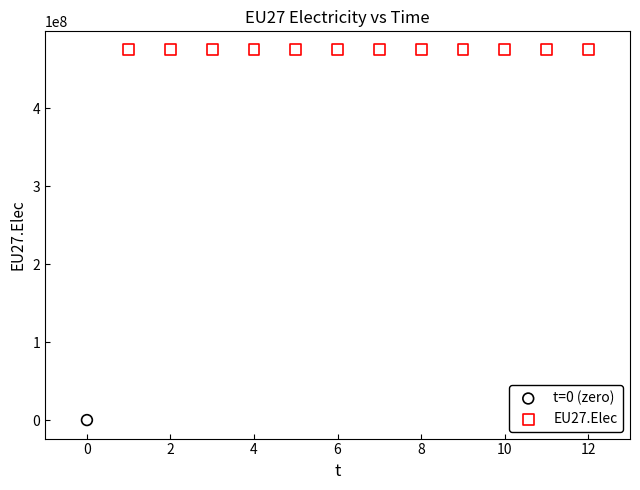

What are all the series names shown in the legend?

t=0 (zero), EU27.Elec